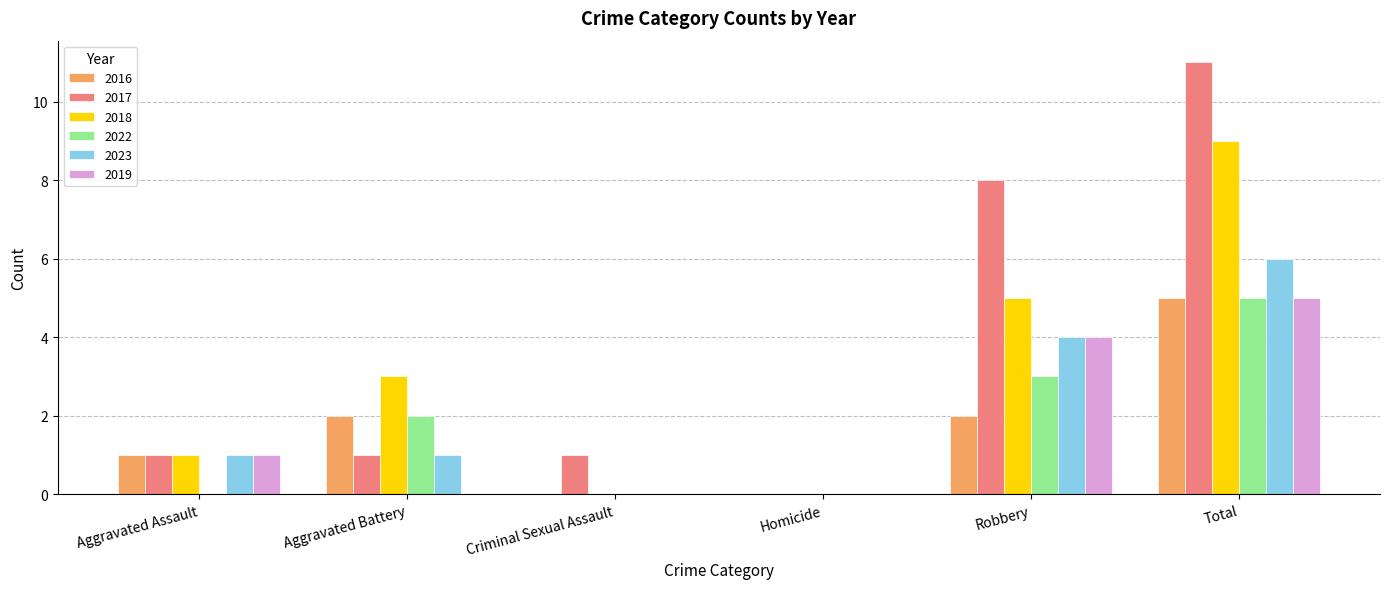

Reading left to right, transcribe all the data shown in this chart.

2016: 1	2	0	0	2	5
2017: 1	1	1	0	8	11
2018: 1	3	0	0	5	9
2022: 0	2	0	0	3	5
2023: 1	1	0	0	4	6
2019: 1	0	0	0	4	5